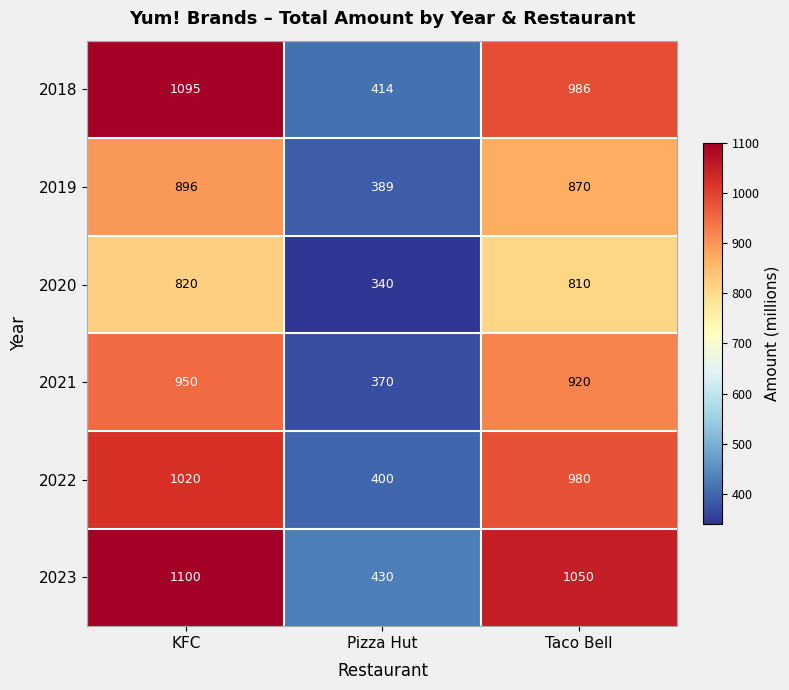

Reading left to right, what are all the values shown in this chart?

2018: 1095	414	986
2019: 896	389	870
2020: 820	340	810
2021: 950	370	920
2022: 1020	400	980
2023: 1100	430	1050